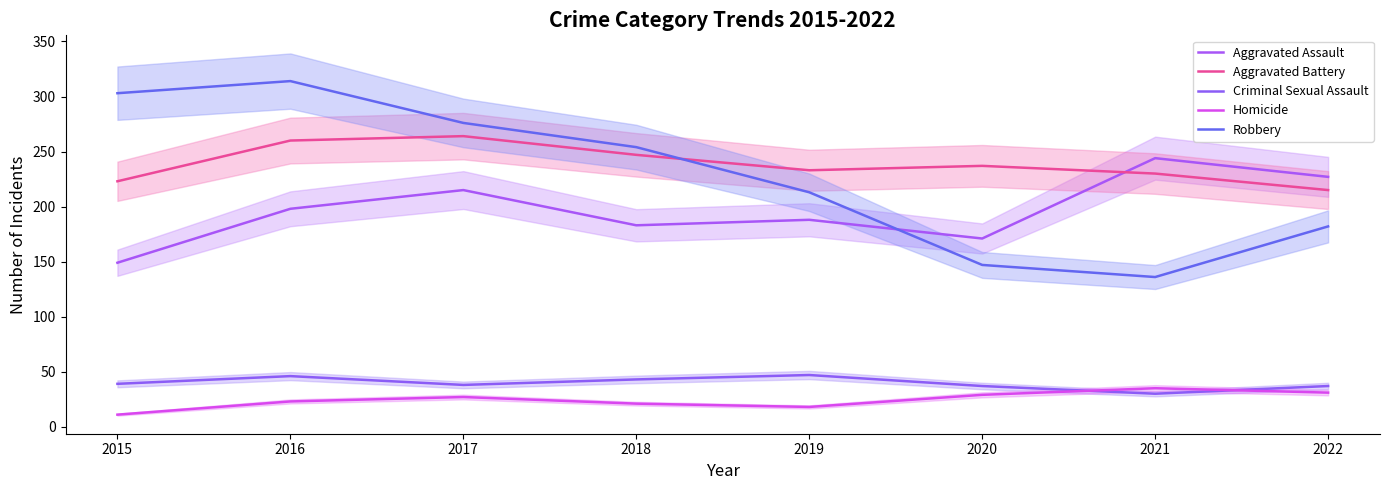

In Robbery, how many points are higher than both neighbors (excluding endpoints)?

1